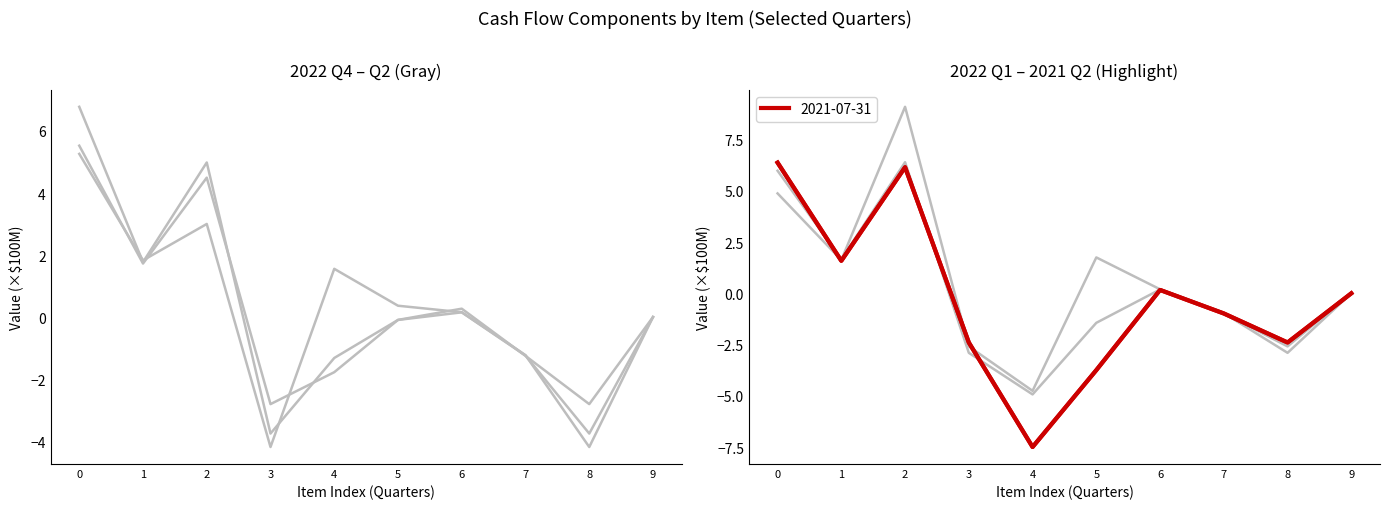

True or false: there are more than 0 points higher than both neighbors.

True